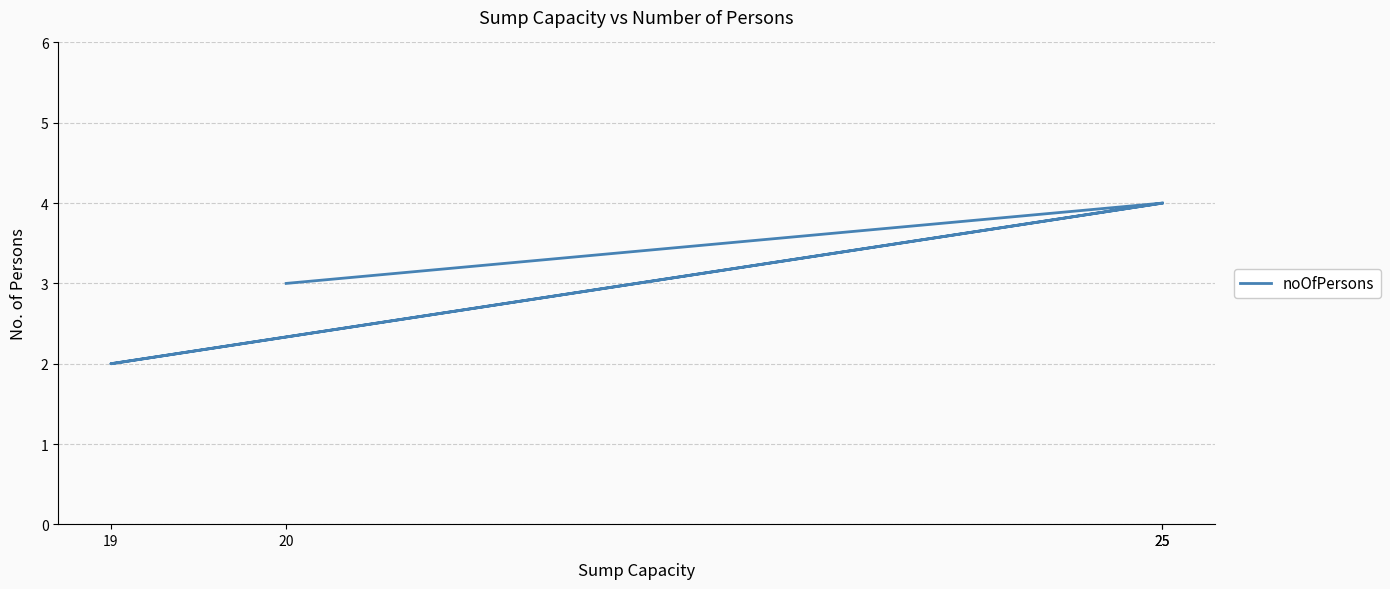

How many interior local valleys (lower than both neighbors) does the data have?

1